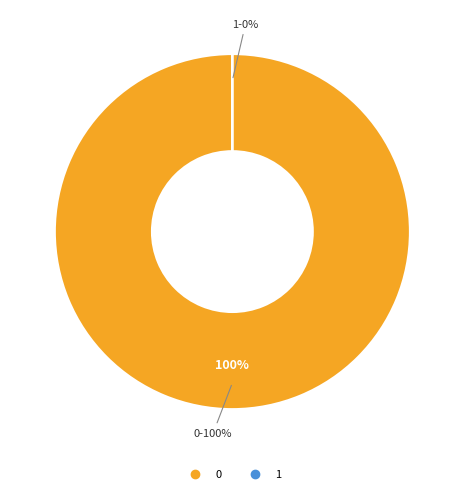

How many slices are in this pie chart?

2